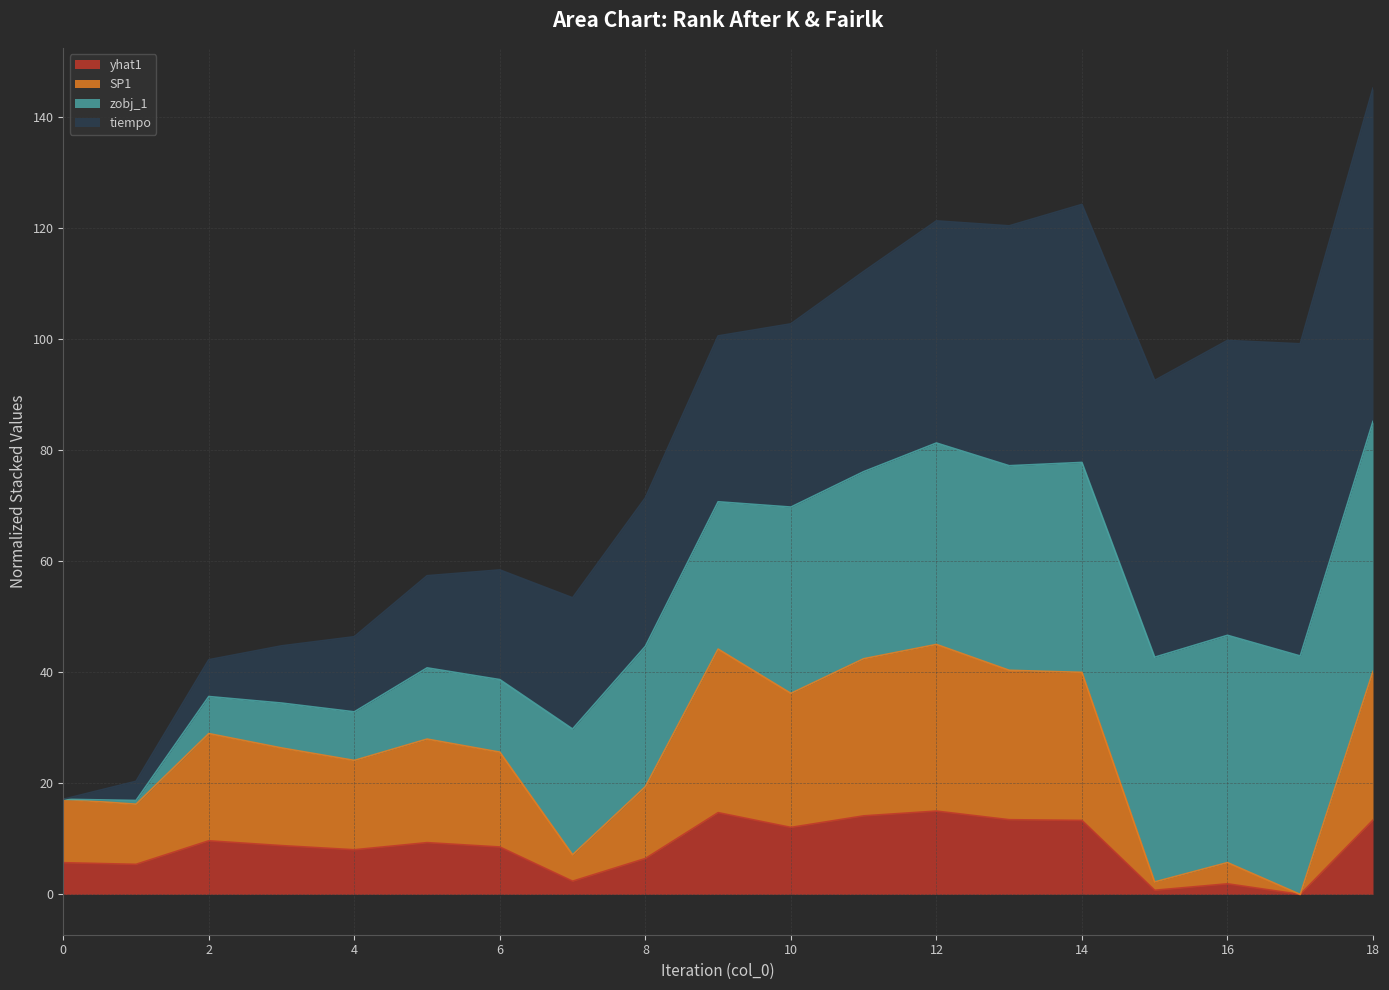

True or false: SP1 and yhat1 intersect in this chart.

False